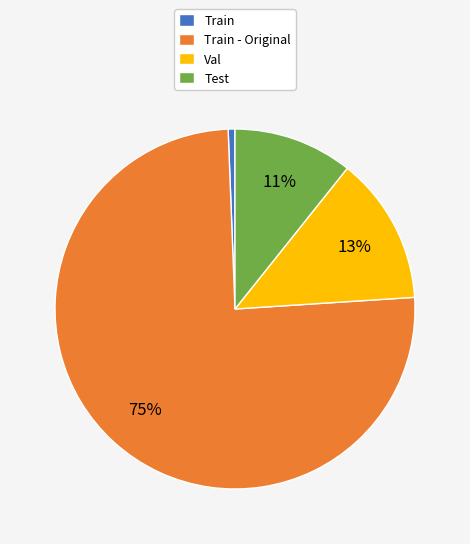

Do Train and Val together represent more than half of the pie?

No